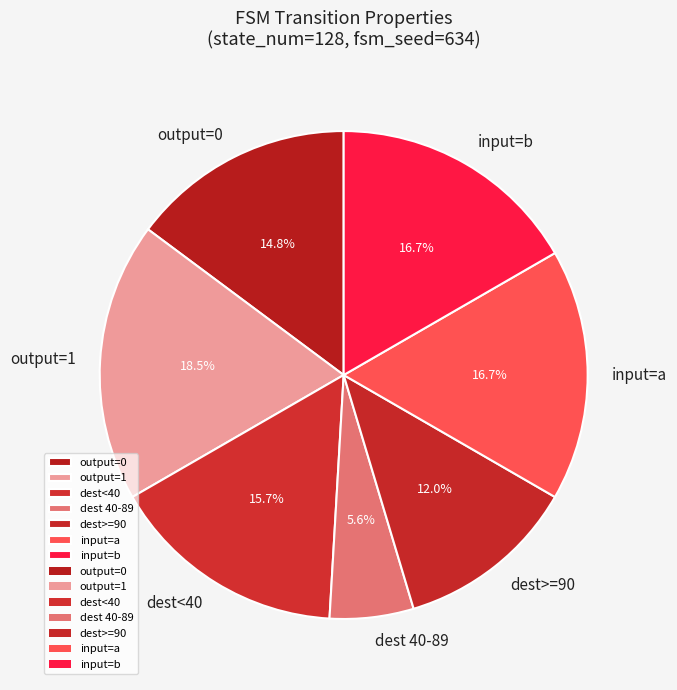

How much of the chart is everything except dest>=90?

88.0%